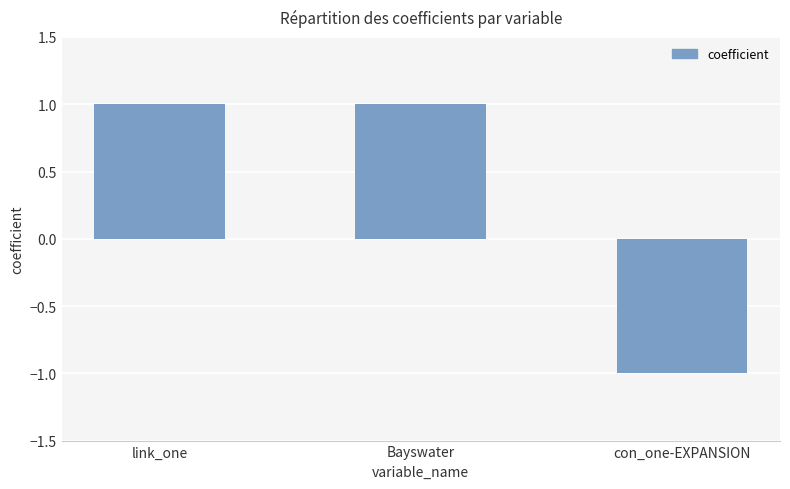

At which category does the chart reach its minimum across all series?

con_one-EXPANSION